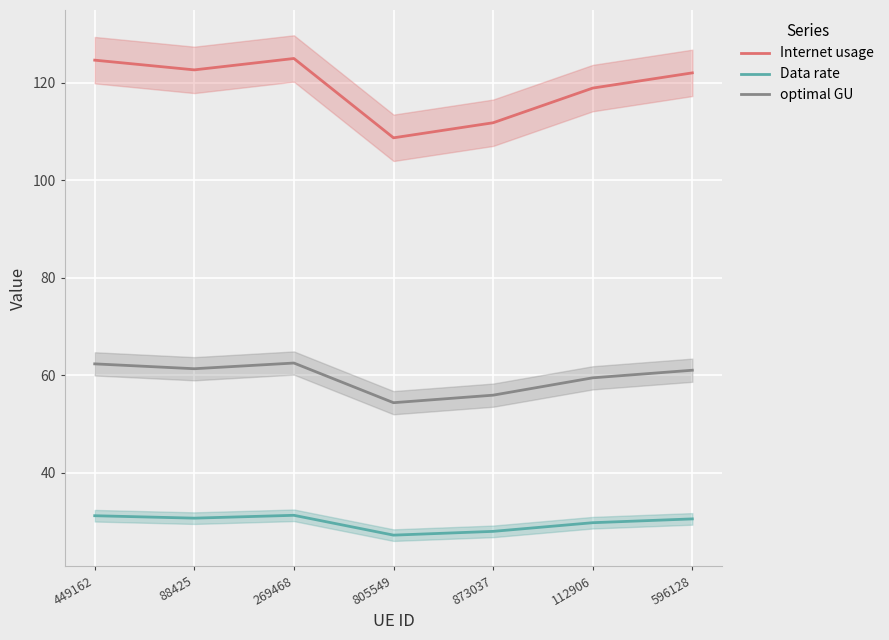

True or false: optimal GU and Internet usage cross at least once.

False